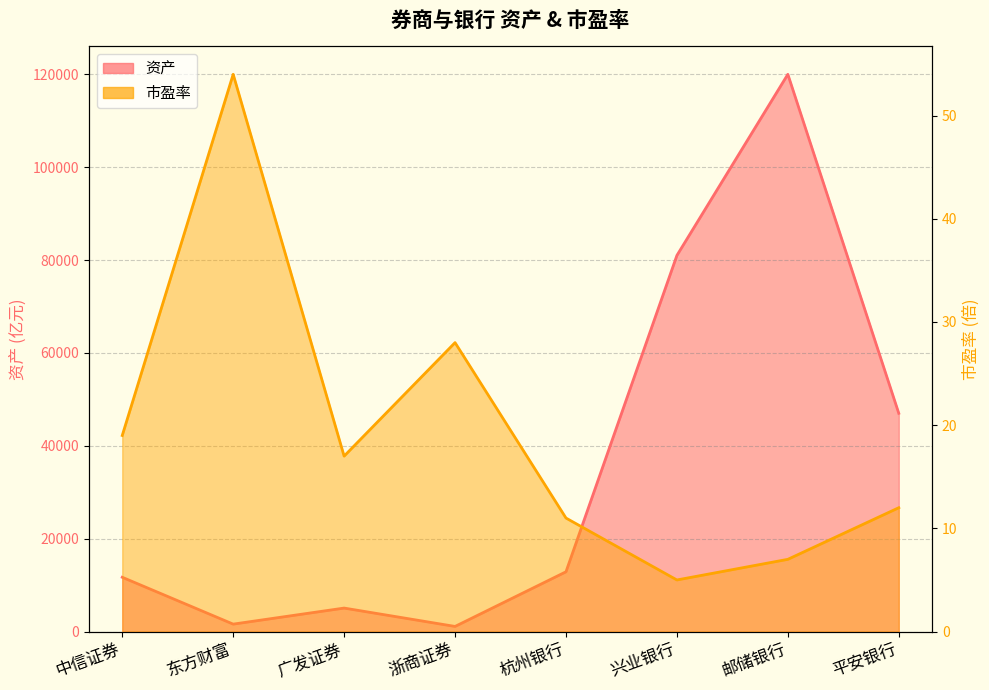

What is the total value across all series at 平安银行?

47012